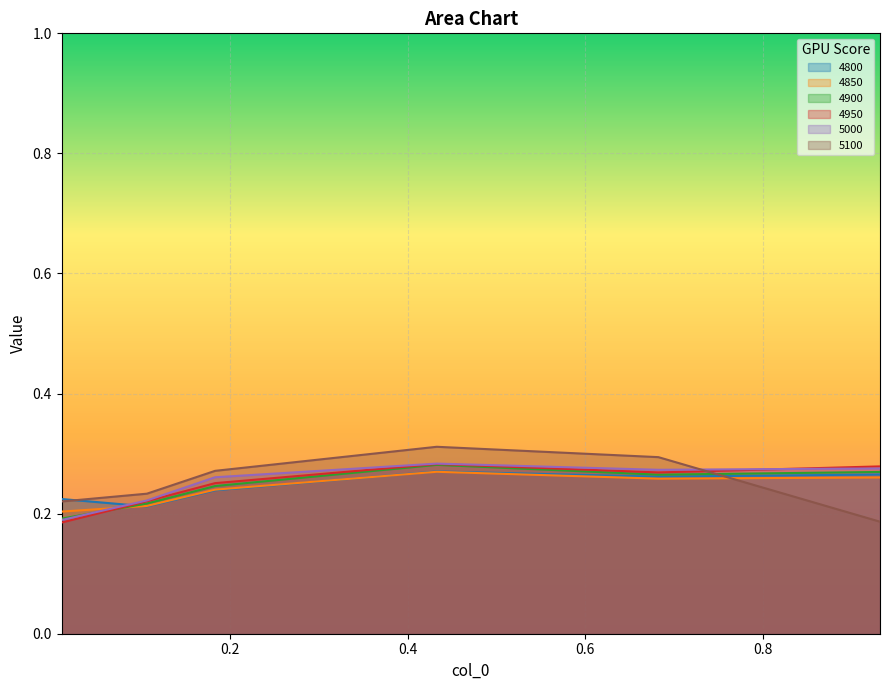

Which series has the largest total across all categories?

5100